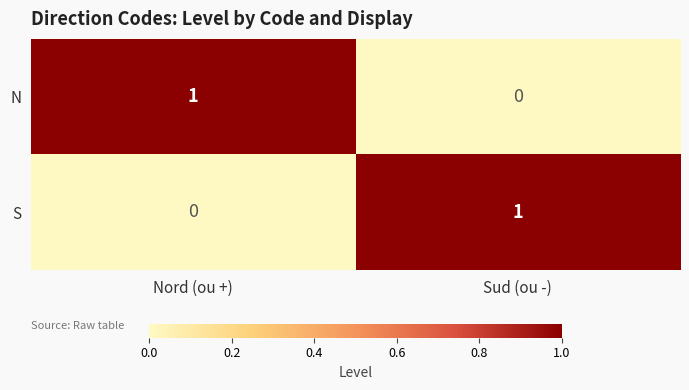

Reading right to left, what are all the values shown in this chart?

N: Sud (ou -)=0	Nord (ou +)=1
S: Sud (ou -)=1	Nord (ou +)=0